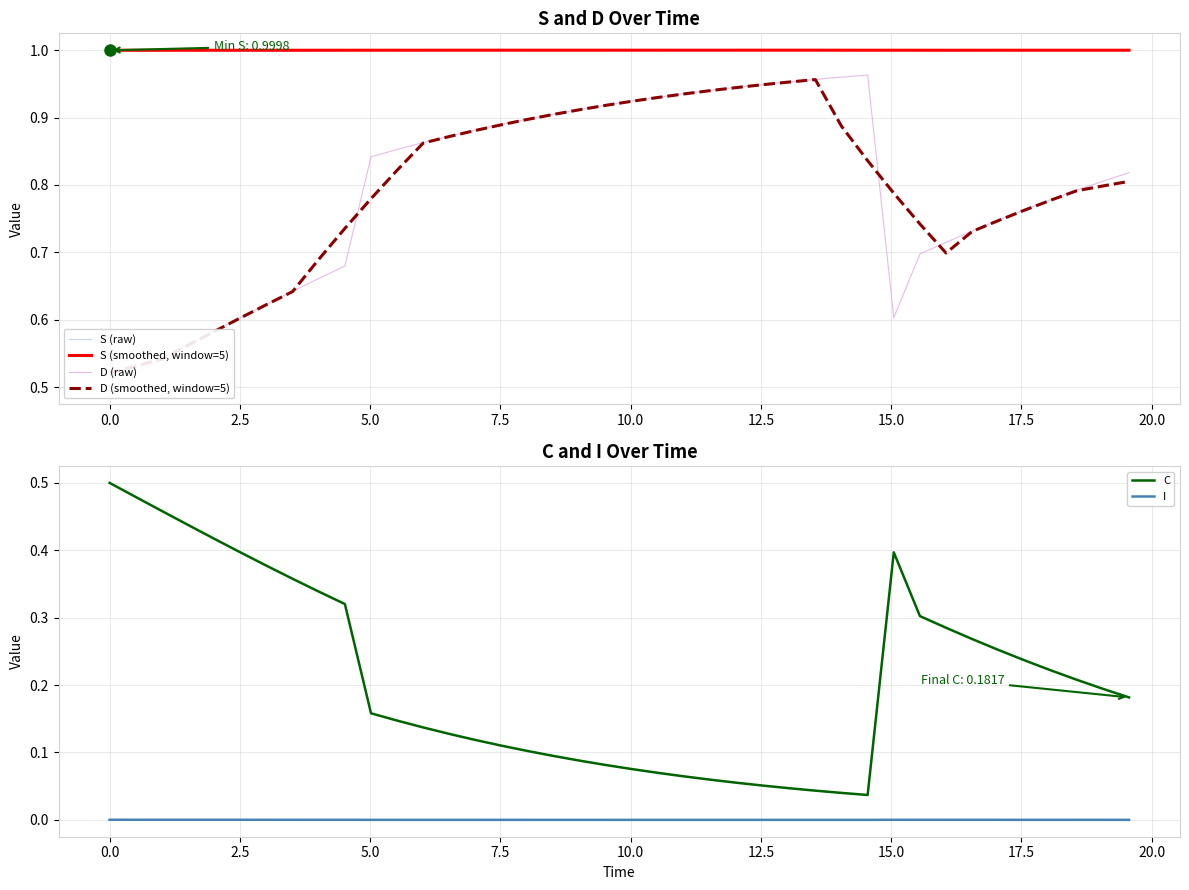

What is the difference between the maximum and minimum values in the D (raw) series?

0.5